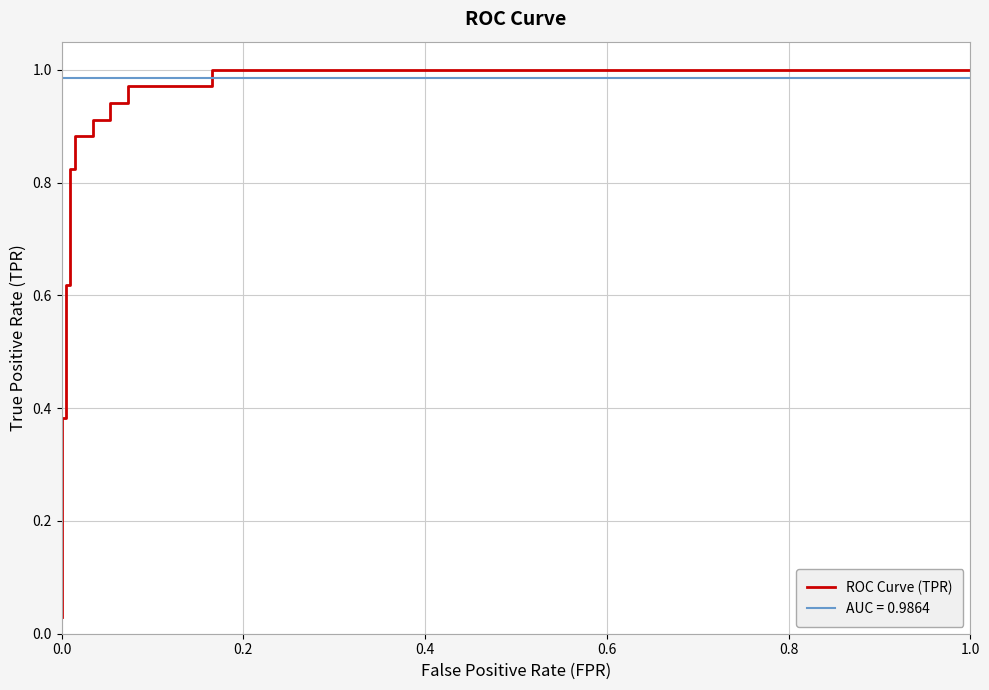

What is the greatest value displayed?

1.0